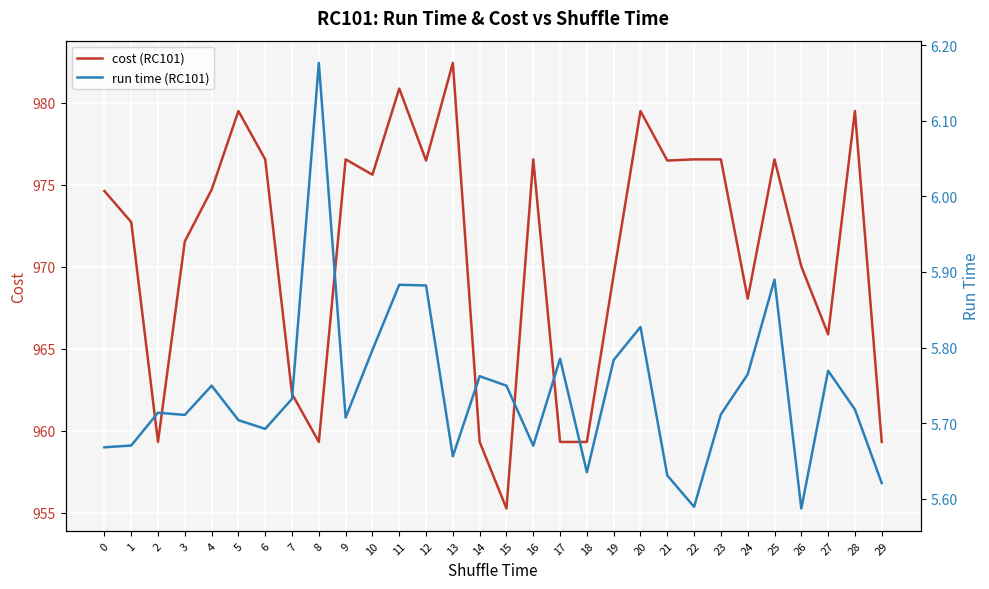

List the labels in order of run time (RC101) value, smallest first.

26, 22, 29, 21, 18, 13, 0, 16, 1, 6, 5, 9, 3, 23, 2, 28, 7, 15, 4, 14, 24, 27, 19, 17, 10, 20, 12, 11, 25, 8